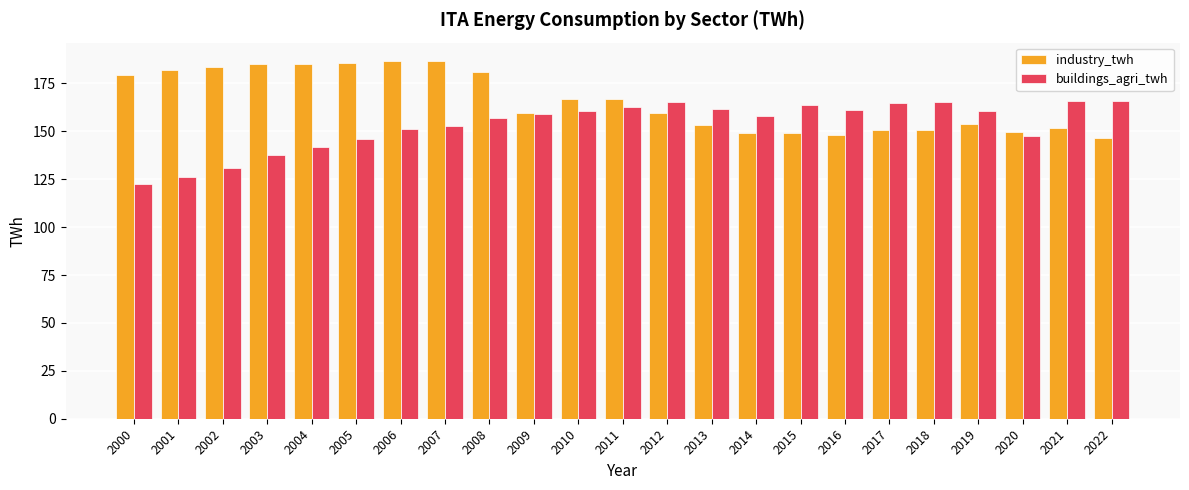

List the series in order of their overall mean, lowest first.

buildings_agri_twh, industry_twh